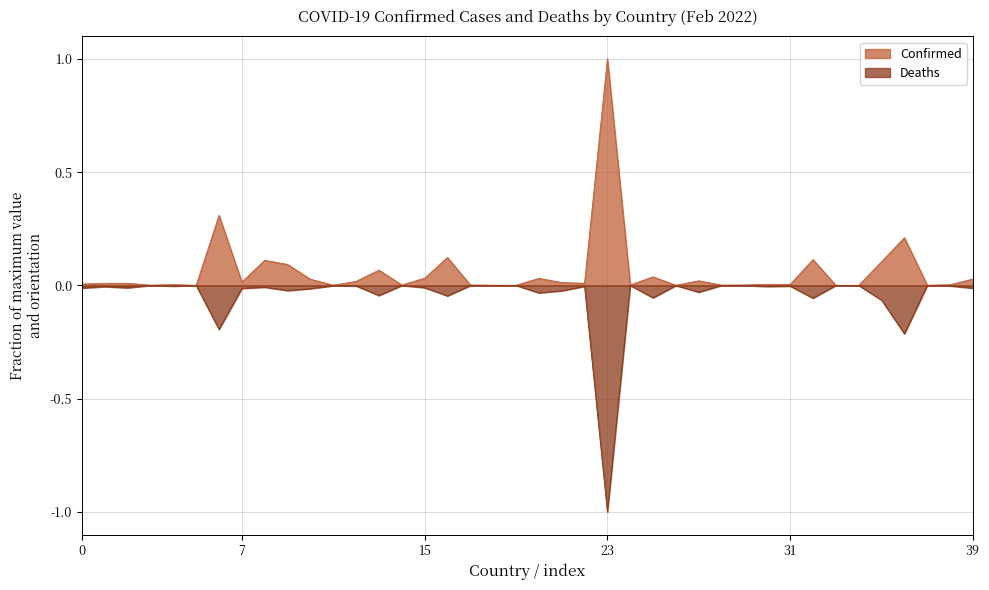

Which has a higher value, Burma or Burkina Faso?

Burma